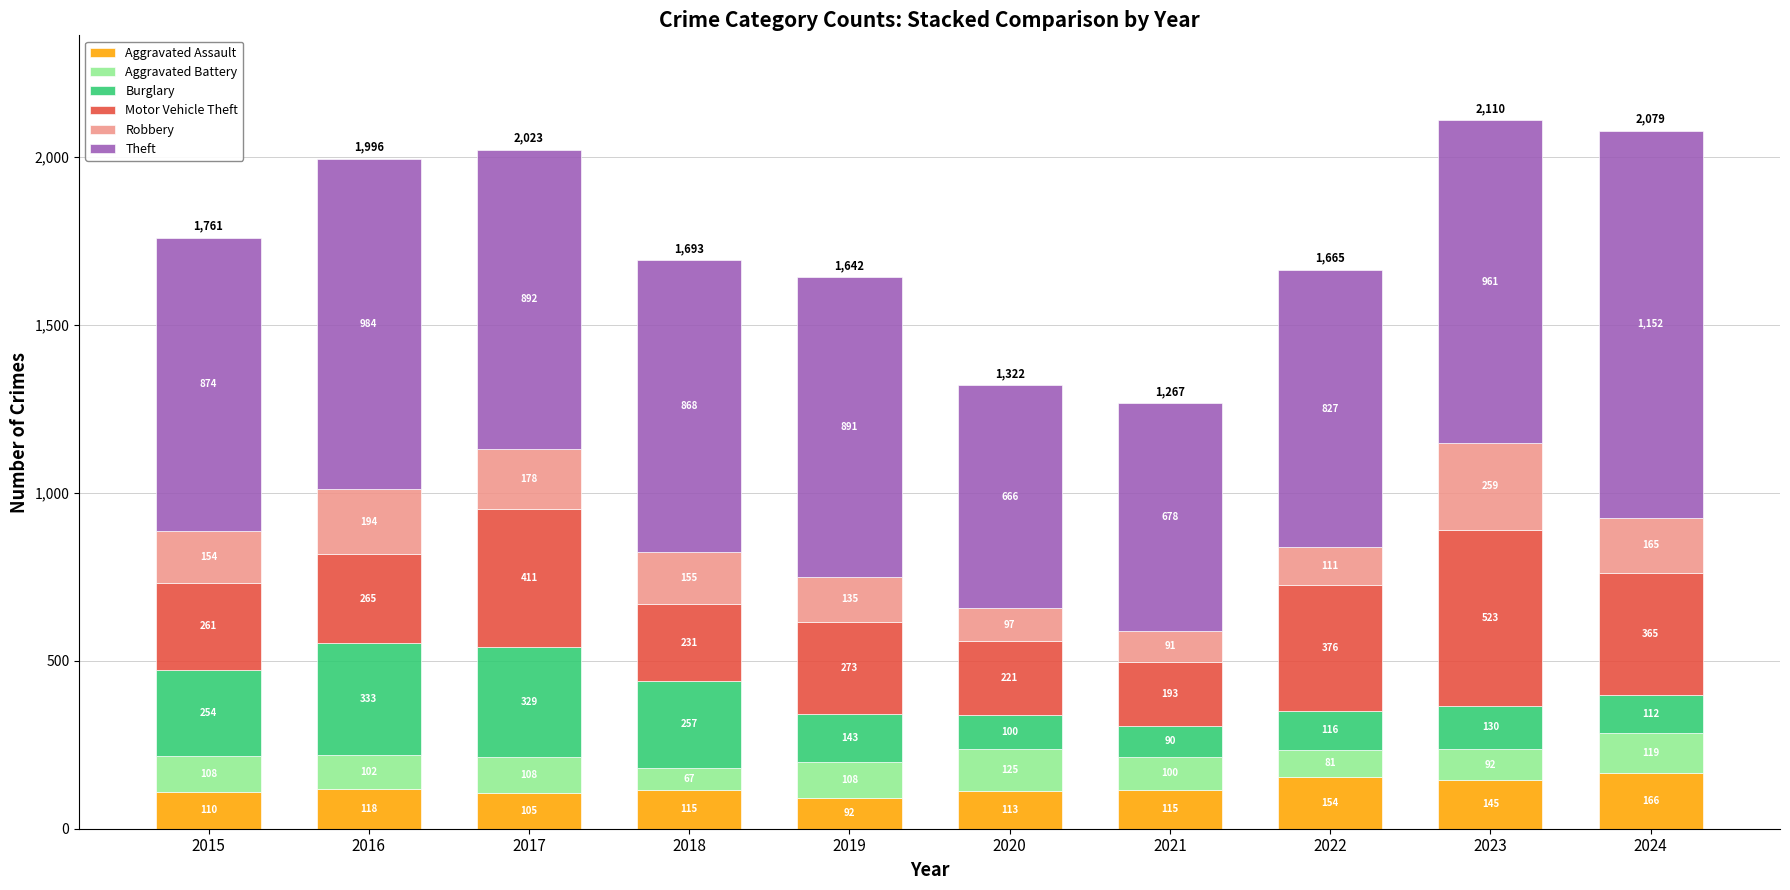

What is the total value across all series at 2017?

2023